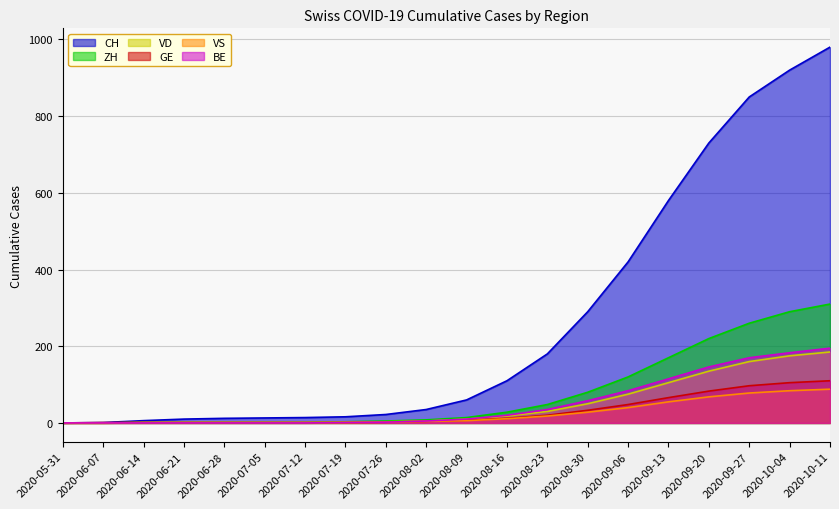

What is the total value across all series at 2020-06-21?

14